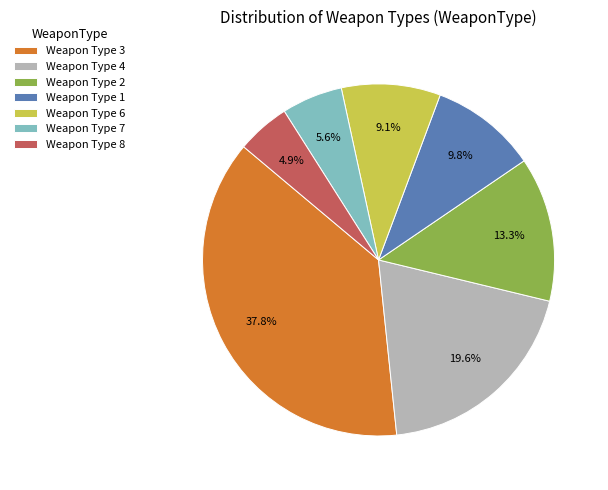

What is the ratio of the value at Weapon Type 4 to the value at Weapon Type 3?

0.5